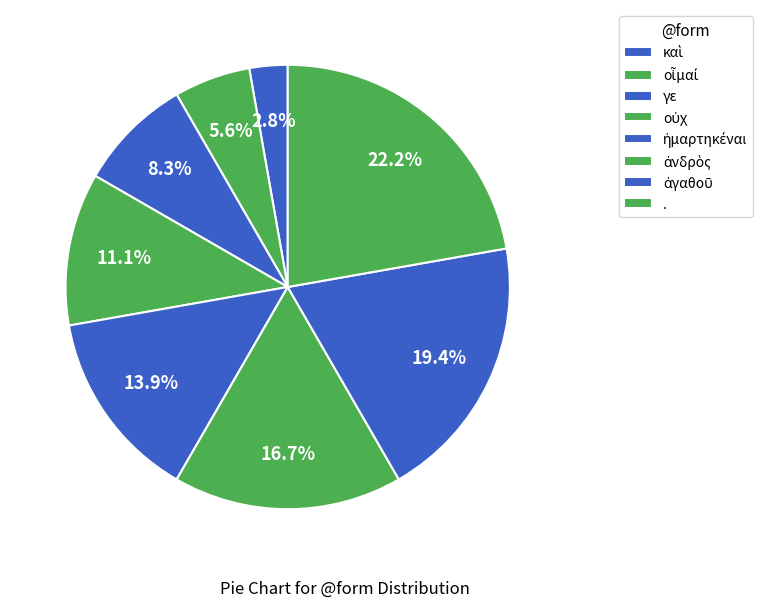

What is the change in value from γε to οὐχ?

+1